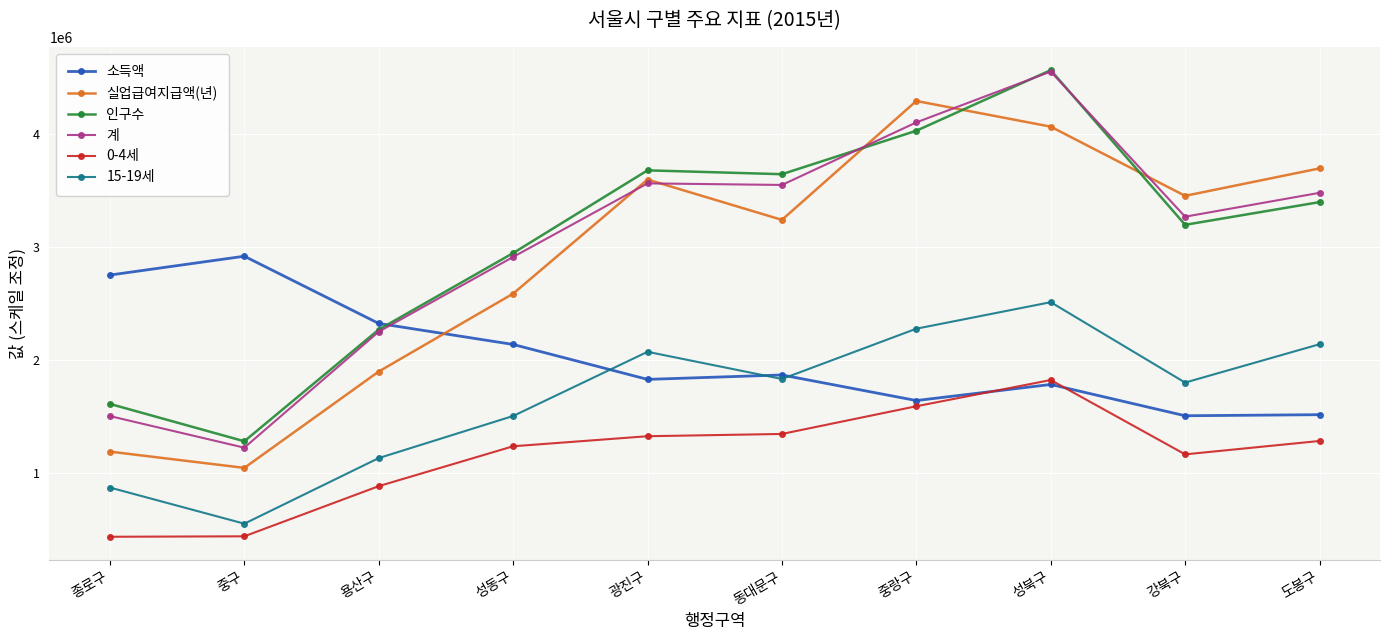

Which series changed the most between 중구 and 용산구?

계